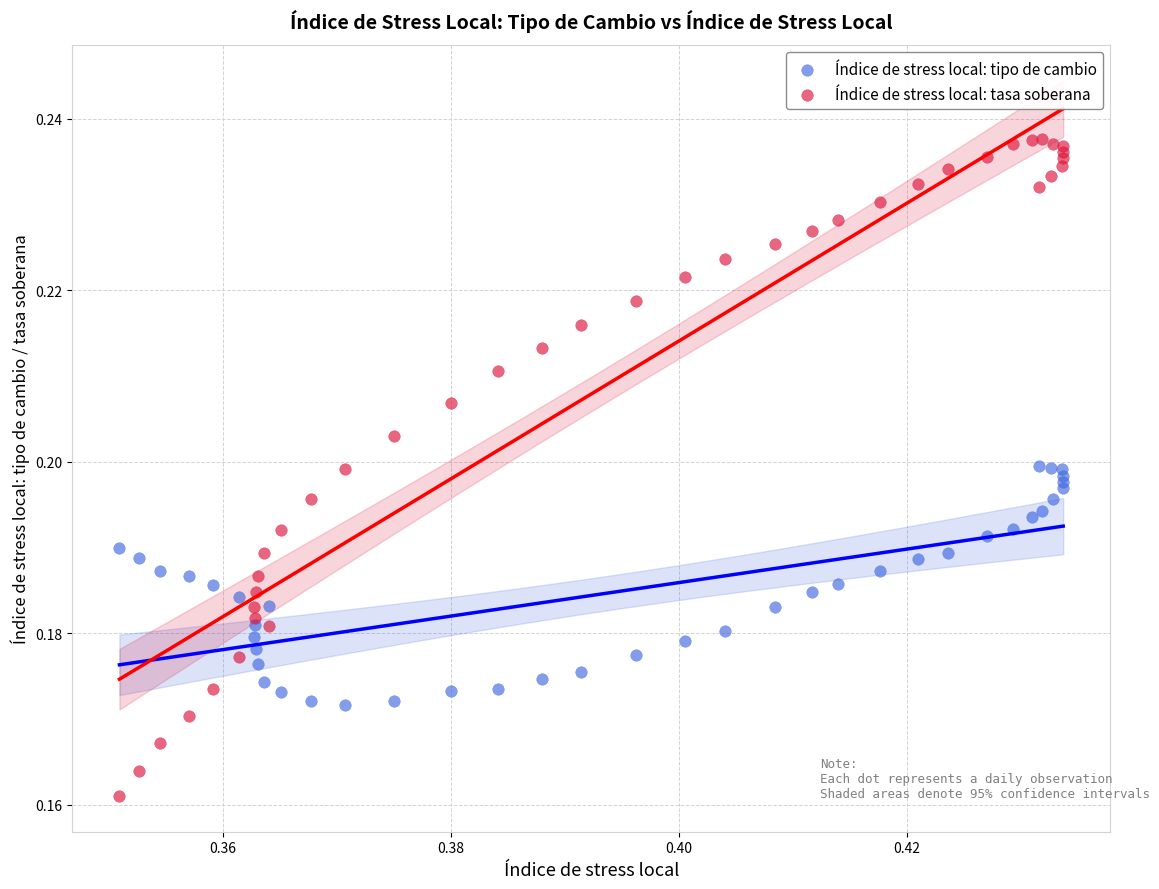

What are all the series names shown in the legend?

Índice de stress local: tipo de cambio, Índice de stress local: tasa soberana